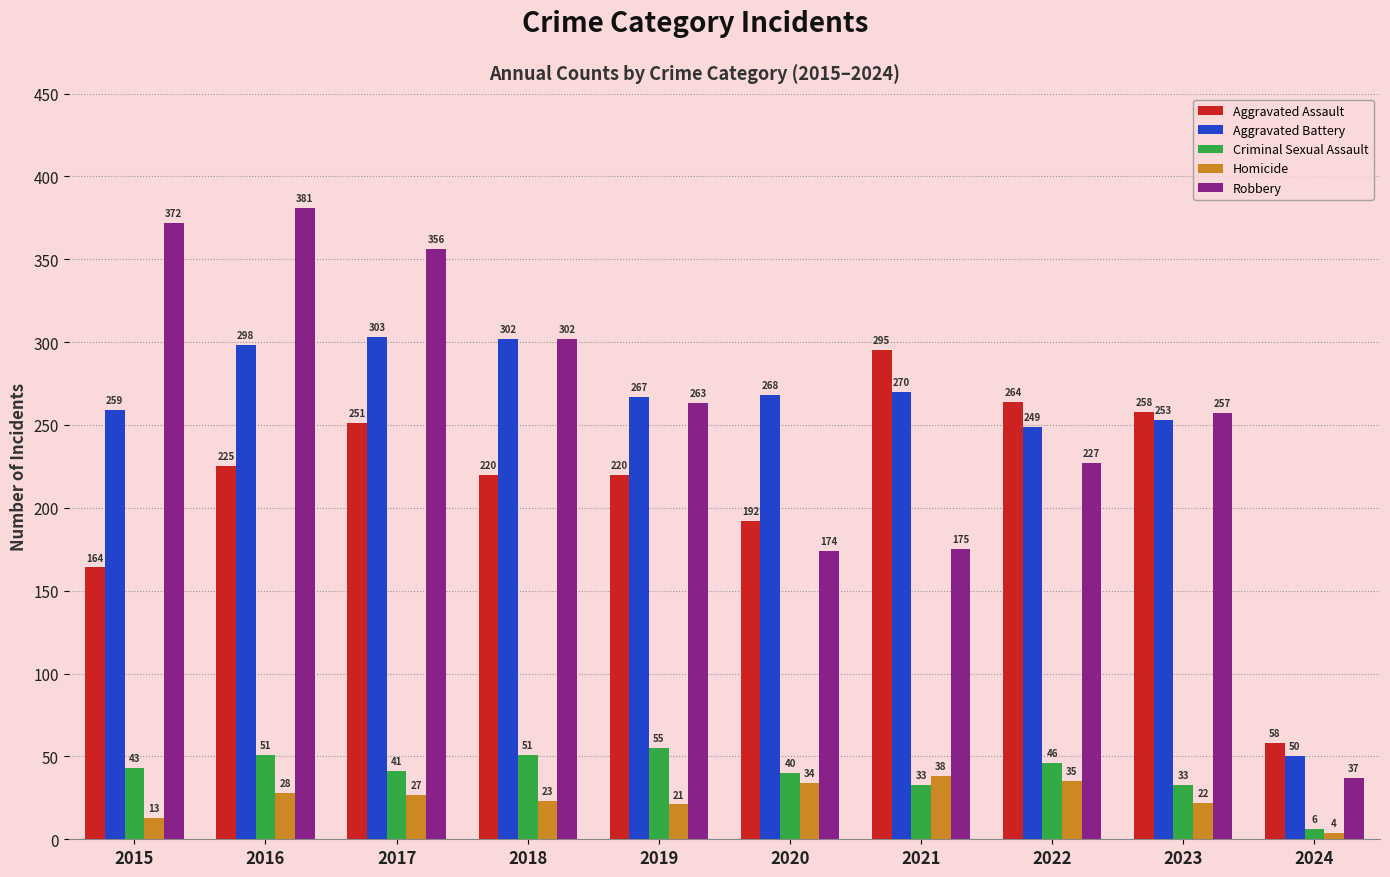

What is the sum of the Aggravated Battery values at 2017 and 2019?

570